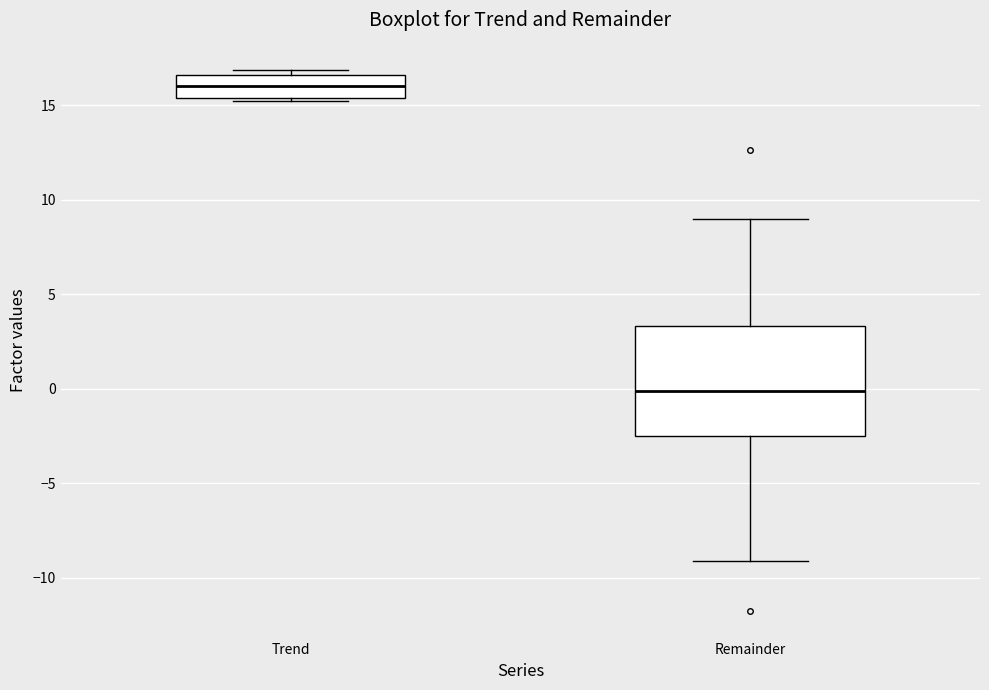

Which box's median line is the lowest?

Remainder